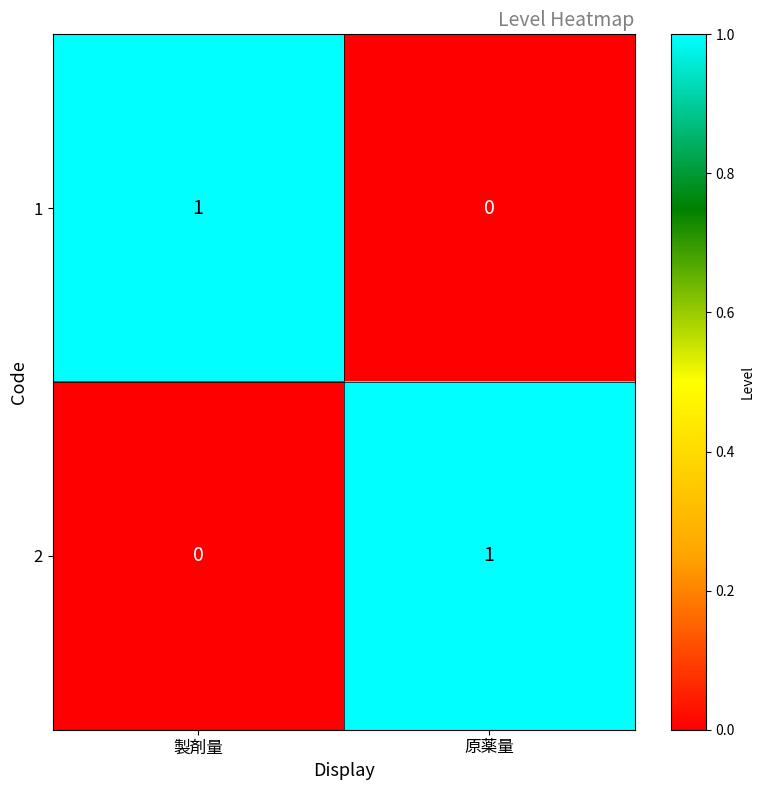

At 製剤量, list the series in order from smallest to largest.

2, 1